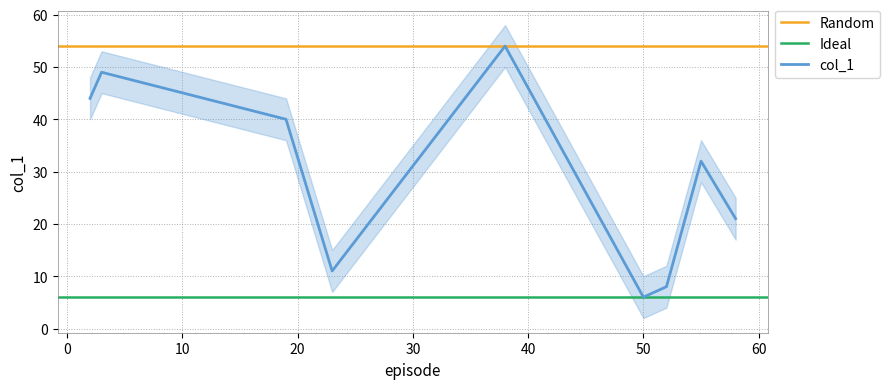

The chart shows a value of 10 at 2. True or false?

False